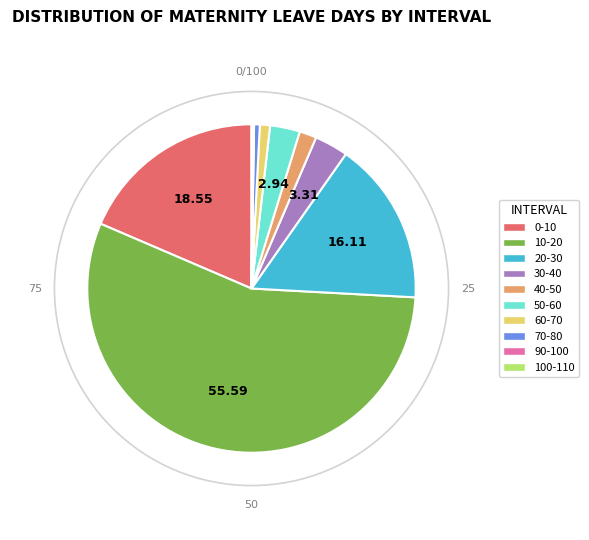

Which category accounts for the majority?

10-20